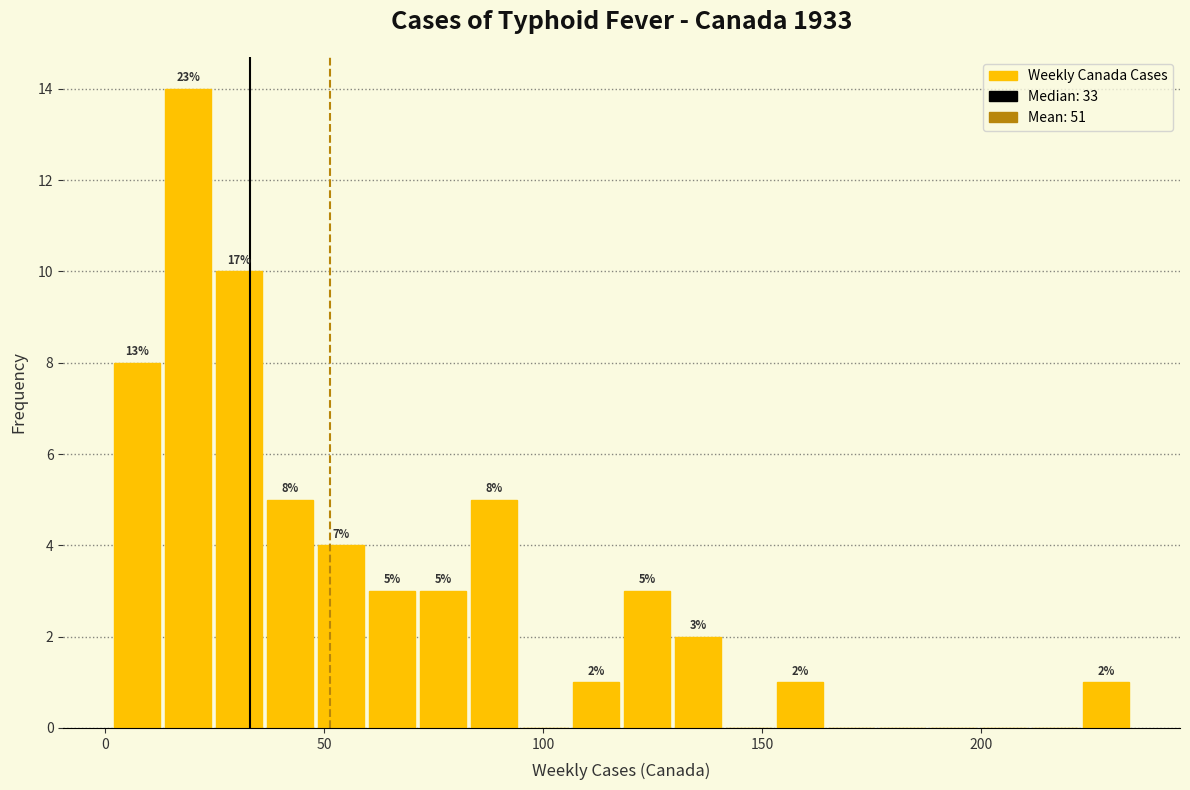

Around what value on the x-axis is the tallest bar? Give the approximate position of its centre, as read against the axis.

20